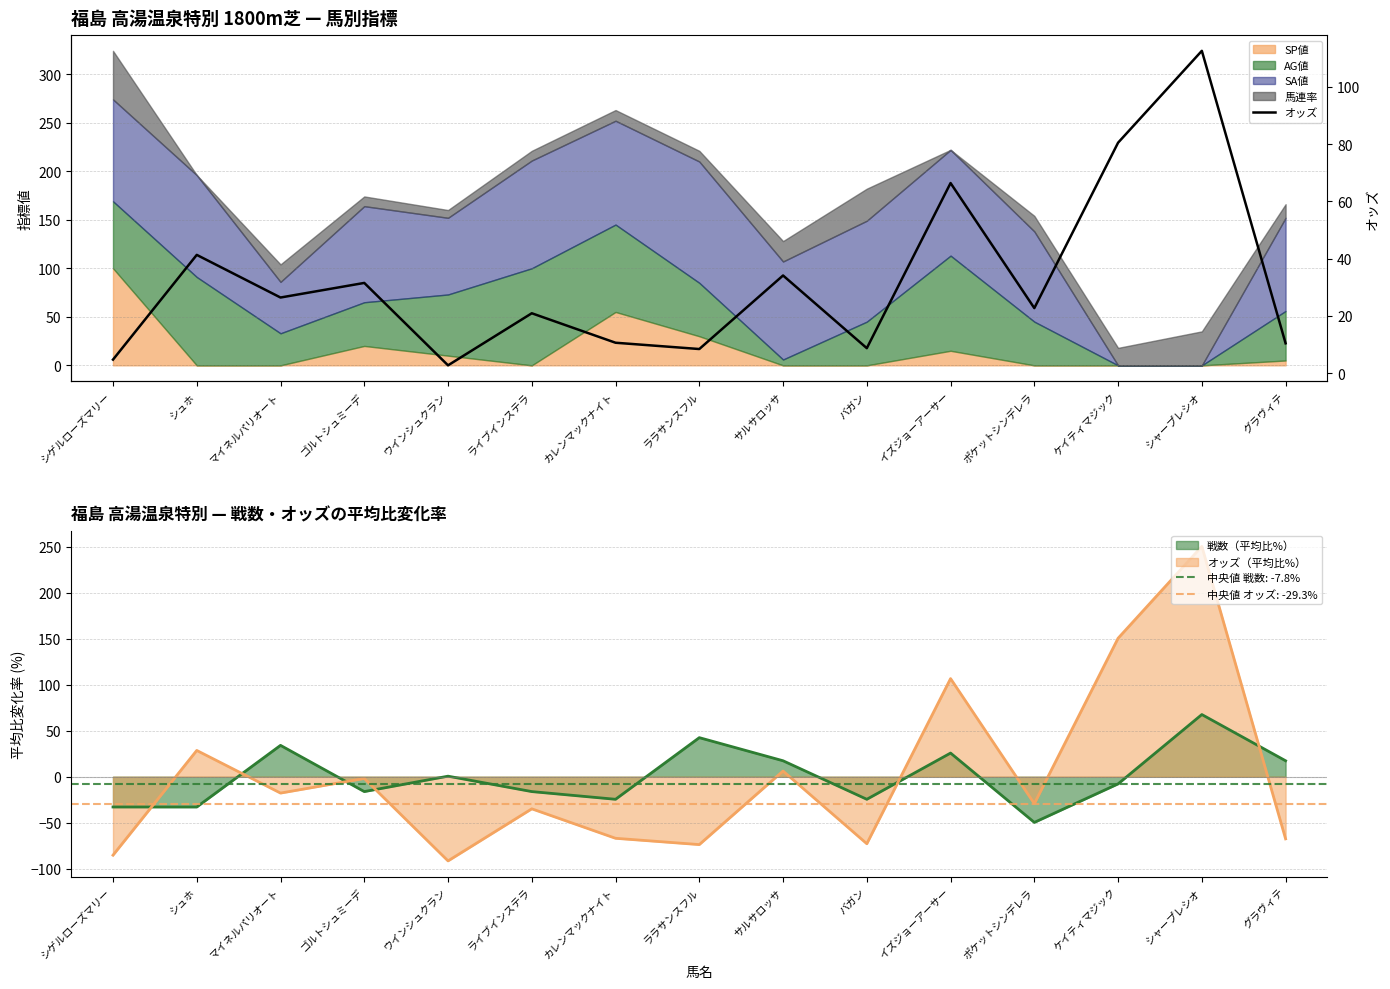

How many points are lower than both their immediate neighbors (excluding endpoints)?

5